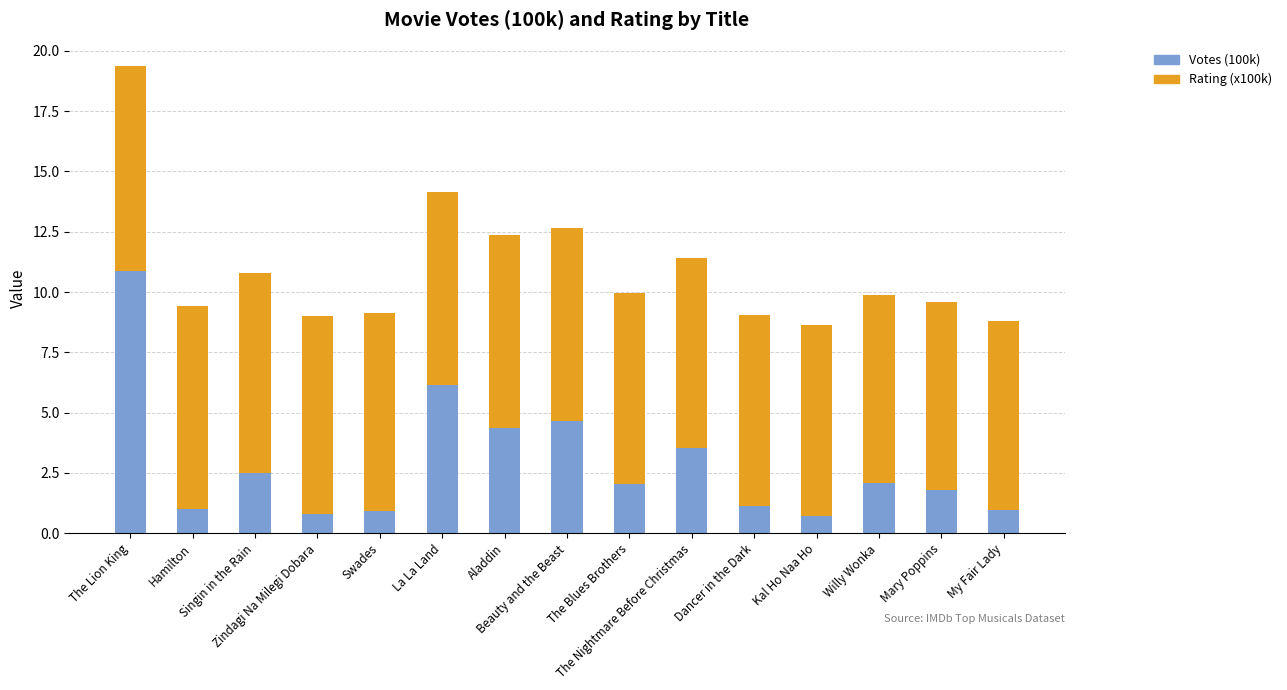

What is the difference between the second highest and second lowest values in the Votes (100k) series?

5.3